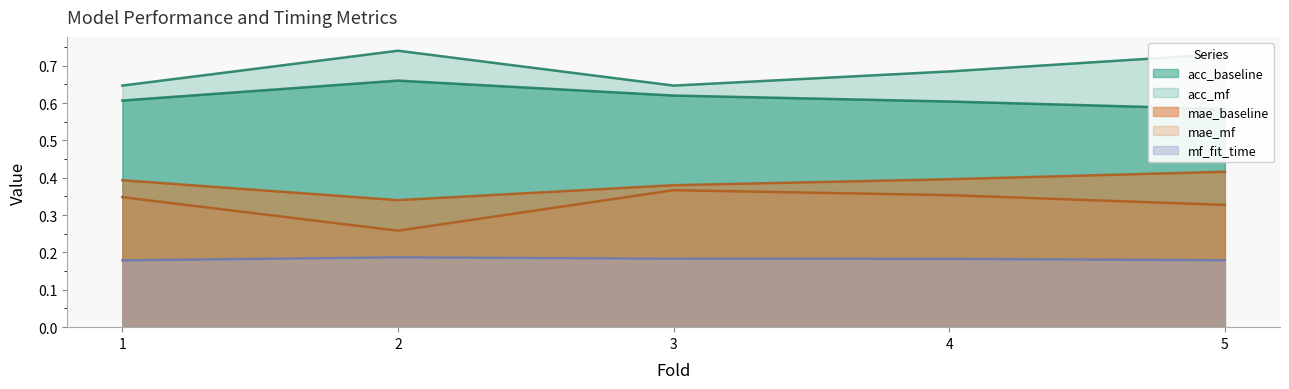

Which label corresponds to the smallest value in the chart?

1